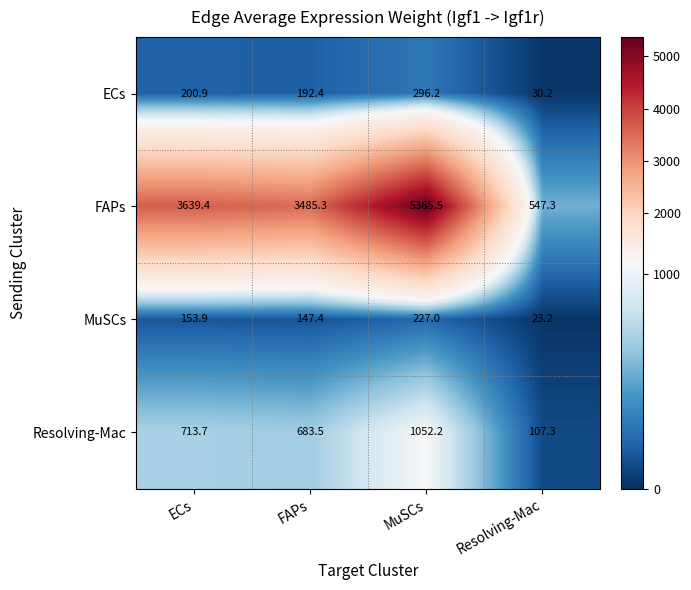

What is the sum of all ECs values?

719.7